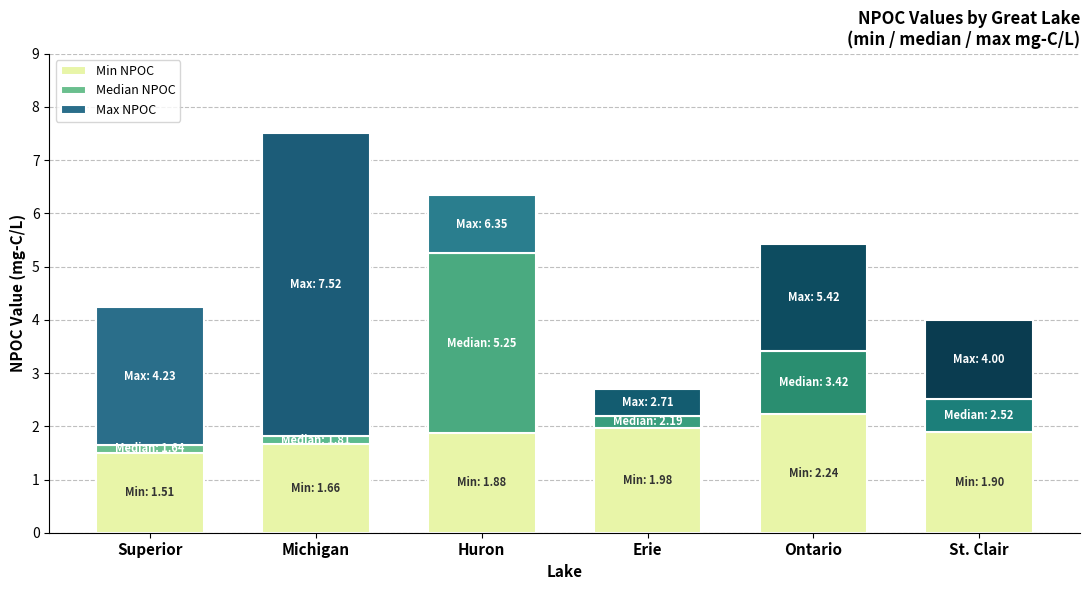

The value of Min NPOC at Huron is 0.9. True or false?

False